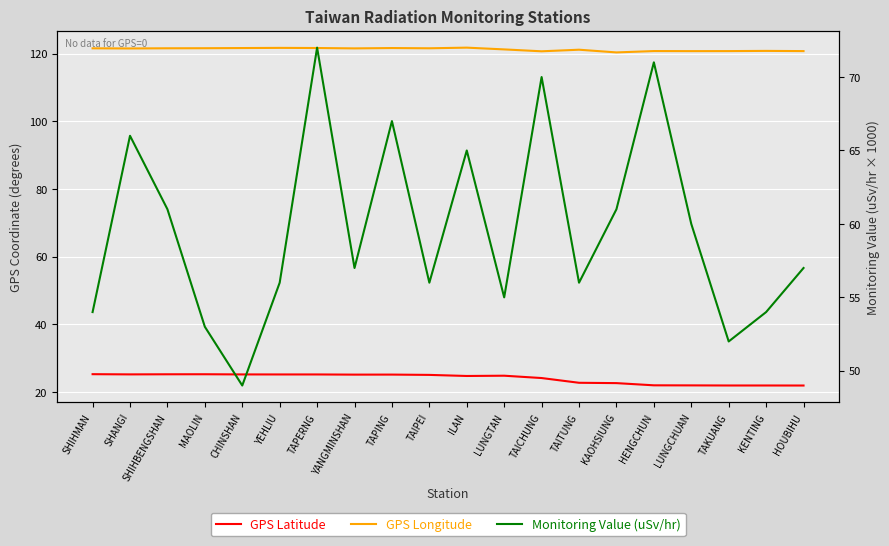

What is the value of the GPS Latitude point at the 9th from the left?

25.2